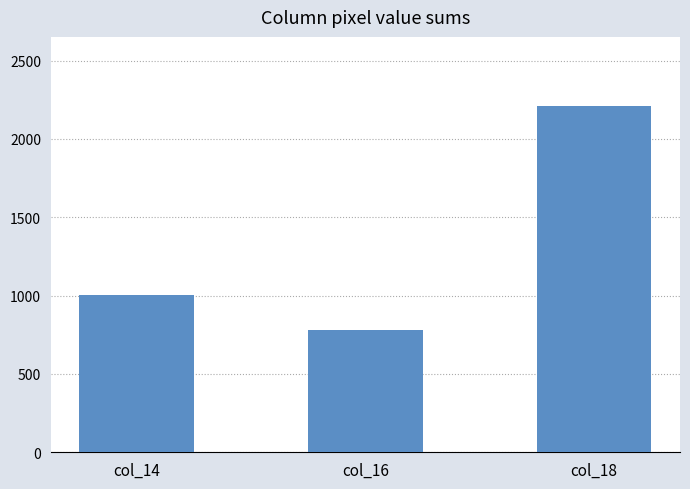

Reading left to right, list all the values displayed in this chart.

col_14=1004	col_16=783	col_18=2209